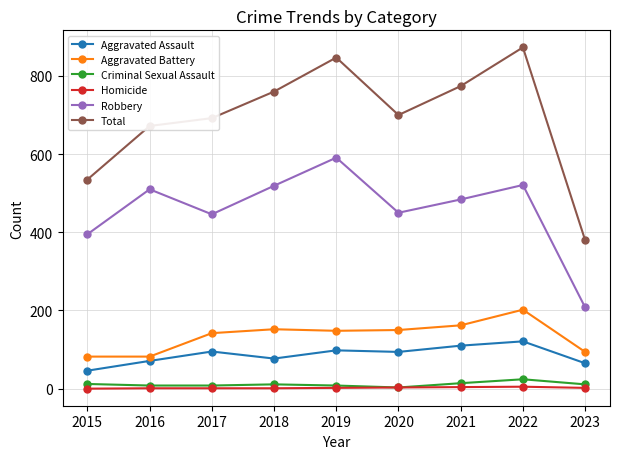

Which series changed the most between 2016 and 2019?

Total